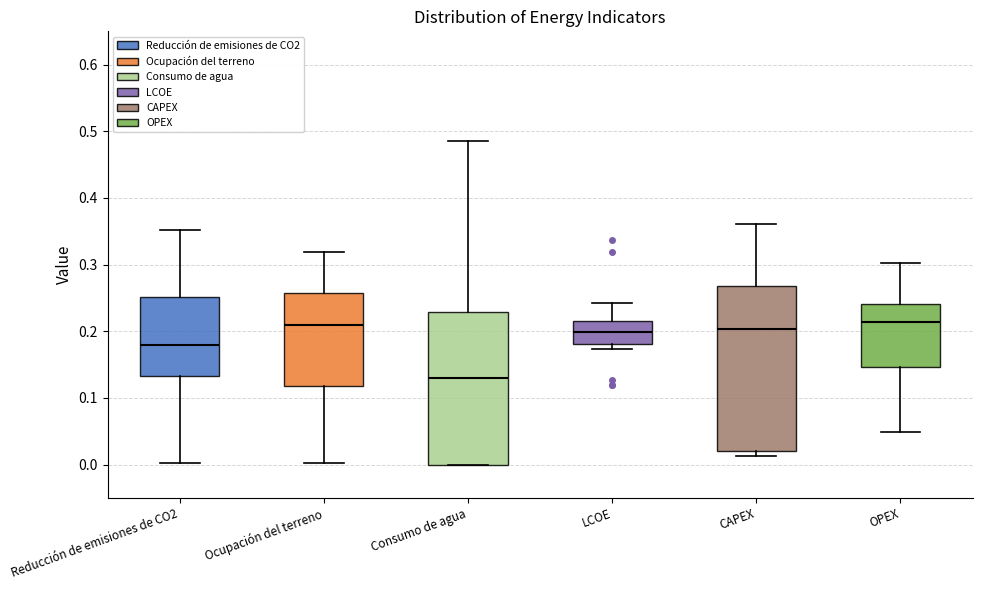

Where does the lower whisker of the box for Reducción de emisiones de CO2 end on the y-axis? The values are not printed on the chart, so give them approximately, as read against the axis.

0.00